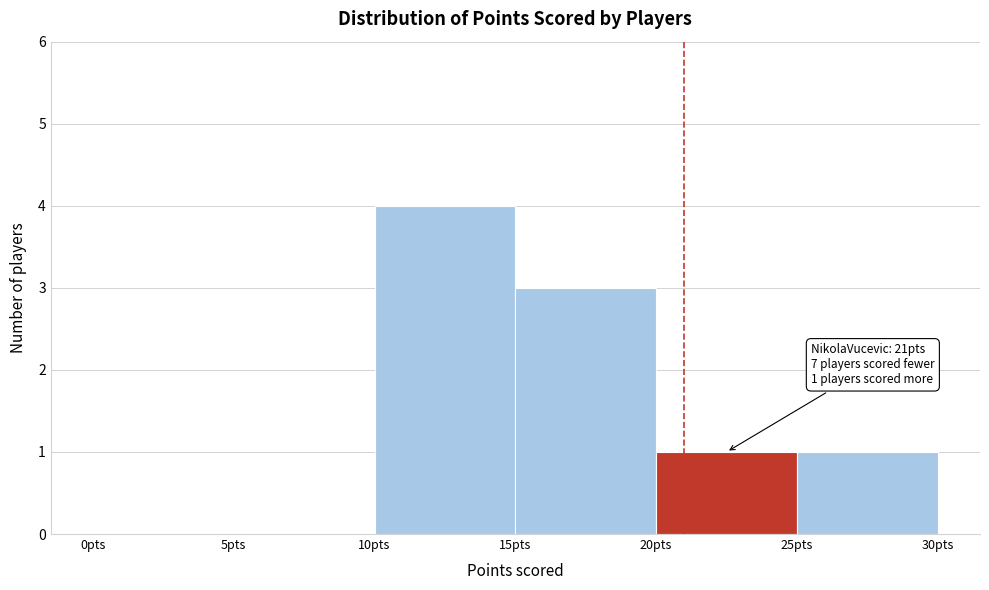

Which range on the x-axis has the tallest bar?

10 to 15